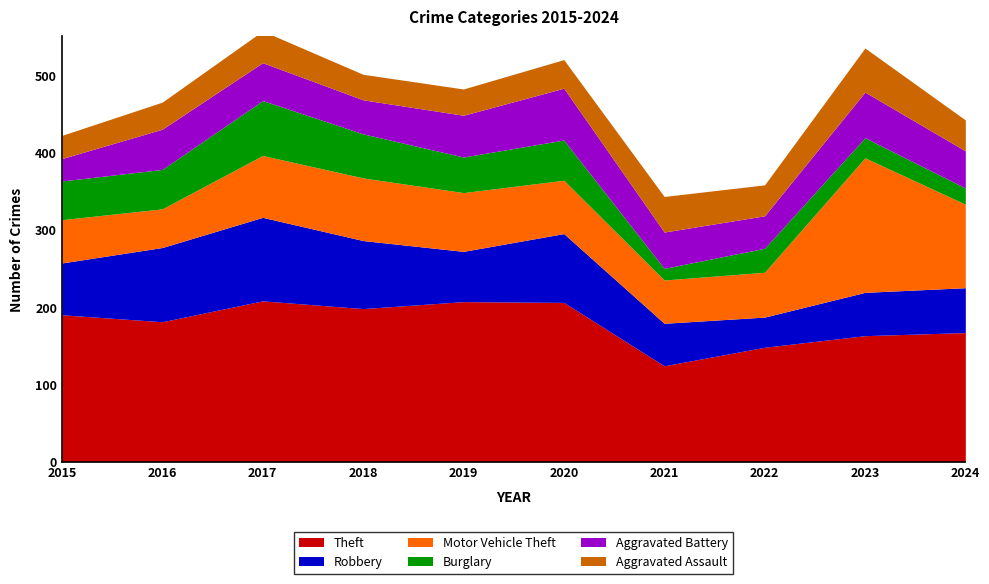

Reading right to left, list all the values displayed in this chart.

Theft: 2024=167	2023=163	2022=148	2021=124	2020=206	2019=207	2018=198	2017=208	2016=181	2015=190
Robbery: 2024=58	2023=56	2022=39	2021=55	2020=89	2019=65	2018=88	2017=108	2016=96	2015=67
Motor Vehicle Theft: 2024=108	2023=174	2022=58	2021=56	2020=69	2019=76	2018=81	2017=80	2016=50	2015=56
Burglary: 2024=21	2023=26	2022=31	2021=15	2020=52	2019=46	2018=57	2017=71	2016=51	2015=50
Aggravated Battery: 2024=48	2023=59	2022=42	2021=47	2020=67	2019=54	2018=44	2017=49	2016=52	2015=29
Aggravated Assault: 2024=40	2023=57	2022=40	2021=46	2020=37	2019=34	2018=33	2017=41	2016=35	2015=30